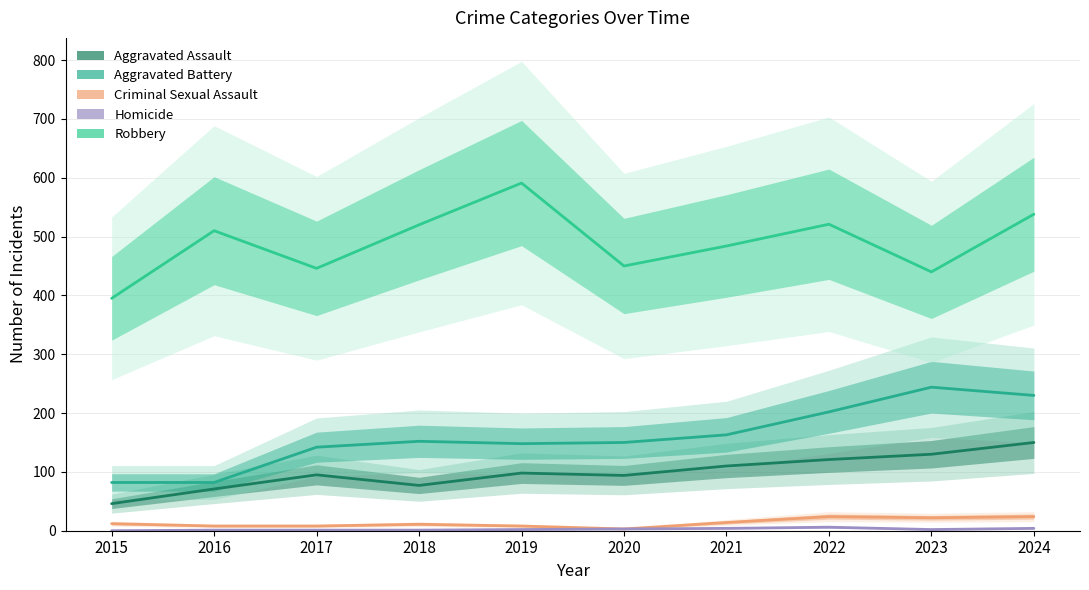

What is the minimum value for Aggravated Battery?

82